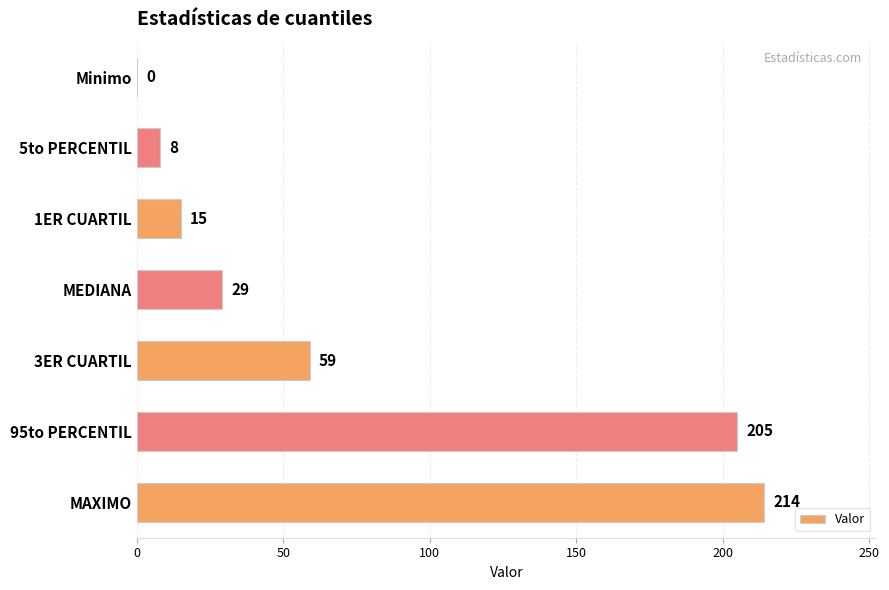

What is the ratio of the value at 5to PERCENTIL to the value at MEDIANA?

0.3